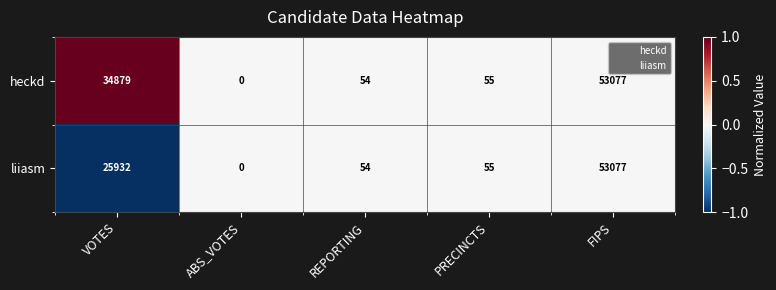

Rank the series by their average value, from lowest to highest.

liiasm, heckd